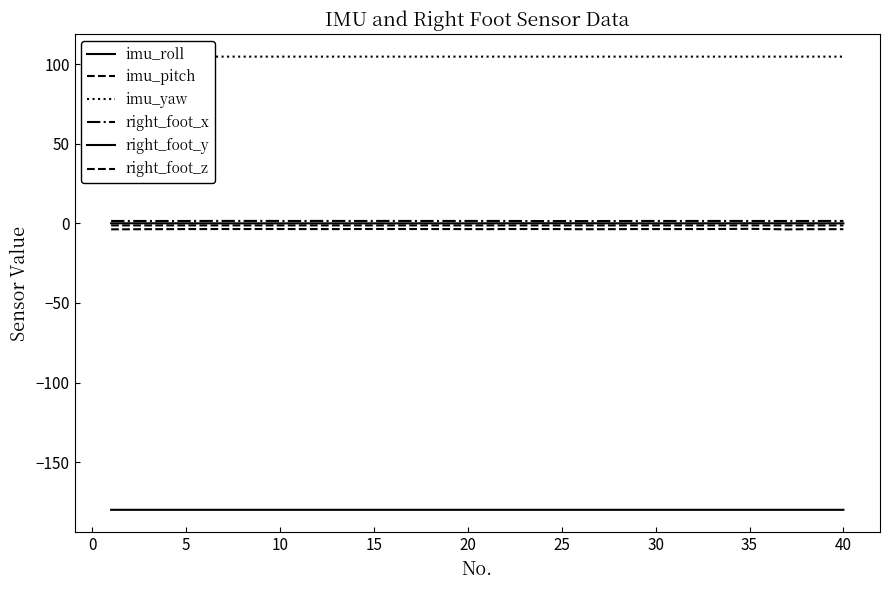

How many lines are shown in the chart?

6